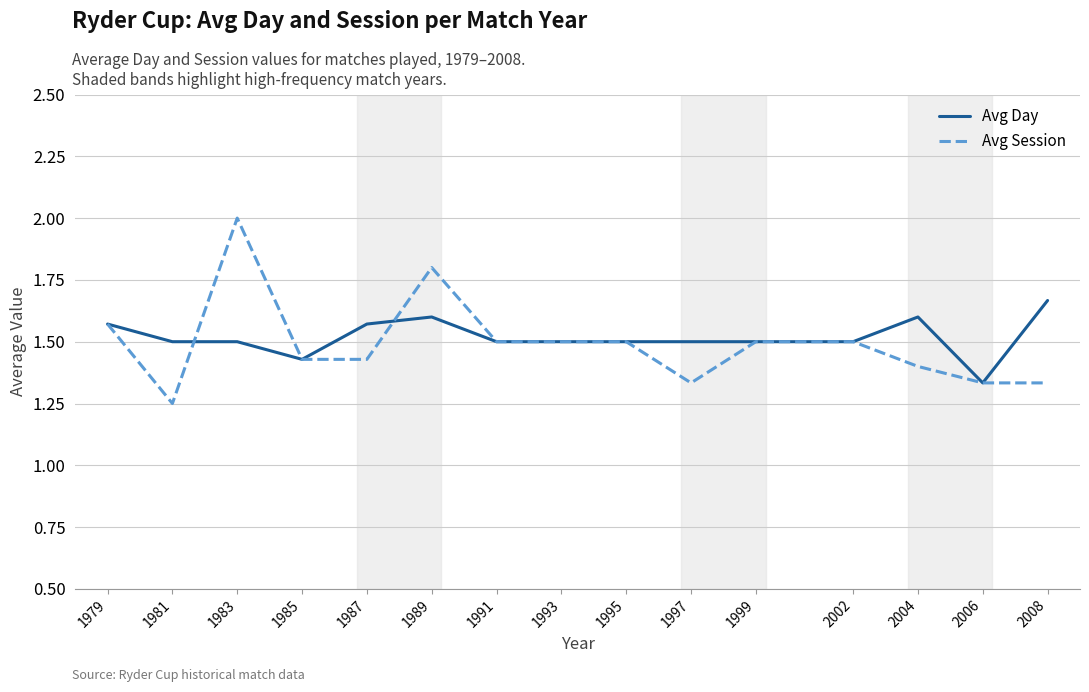

Where is the first local maximum for Avg Session?

1983